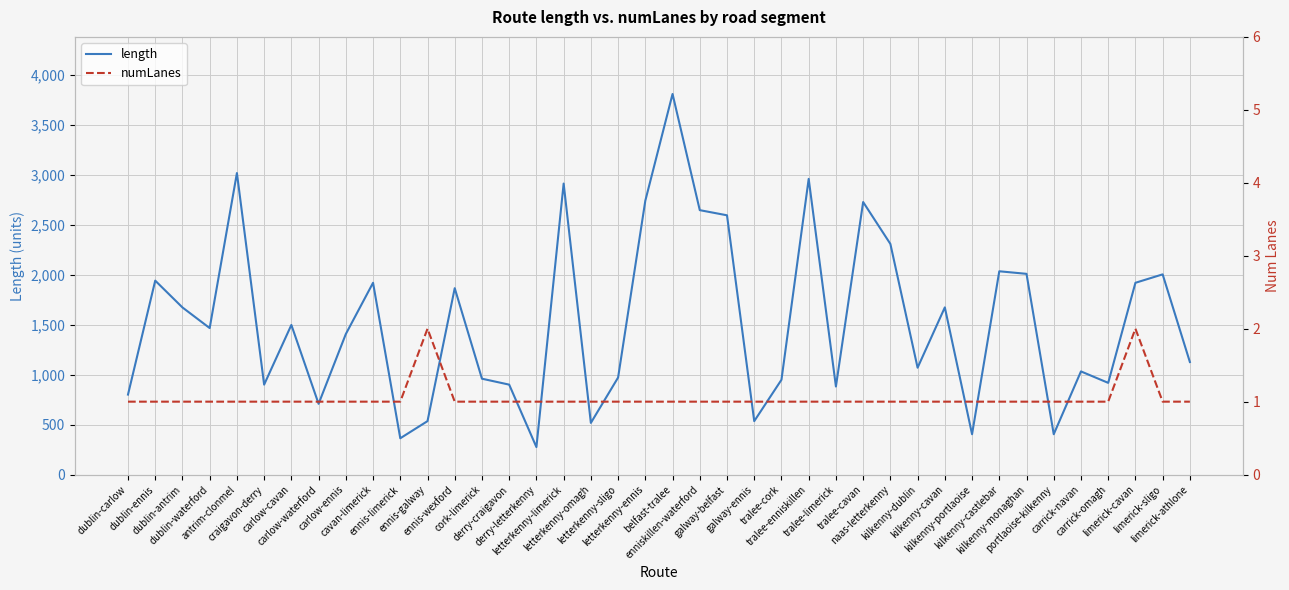

Does the chart display data point markers on the line(s)?

No